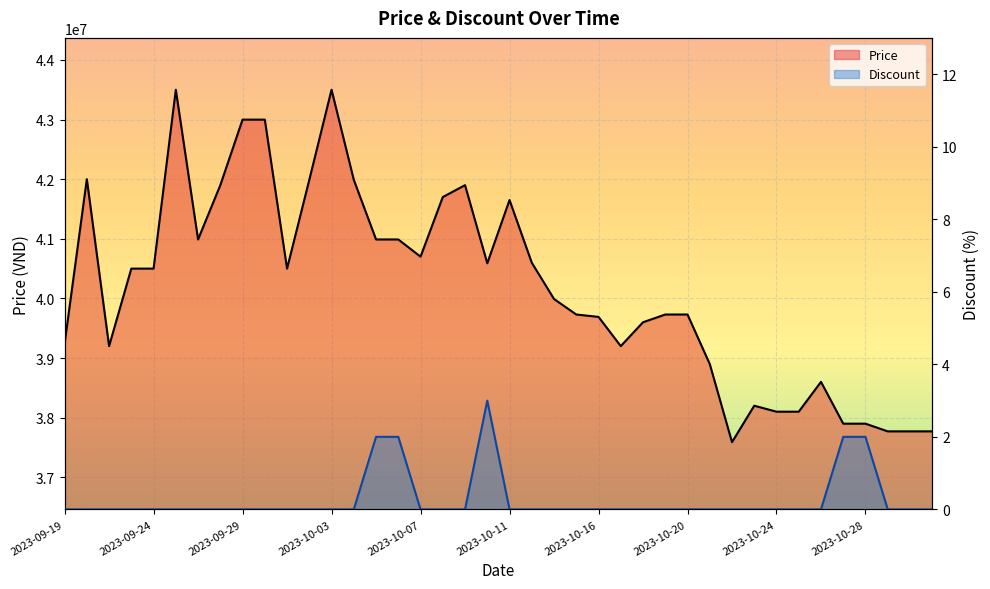

What are all the series names shown in the legend?

Price, Discount